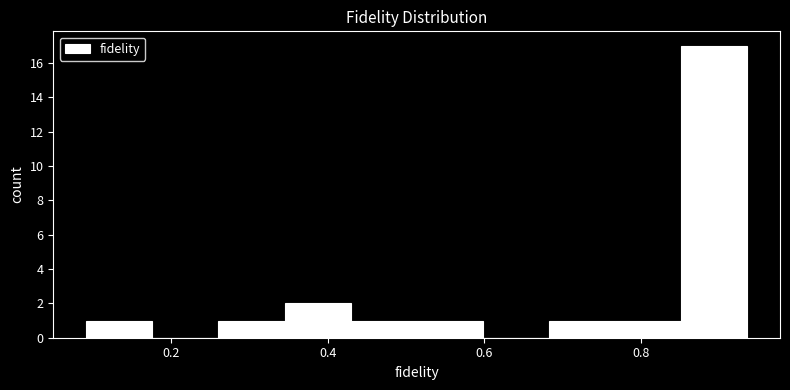

What is the height of the bar covering 0.86 to 0.94 on the x-axis? Neither the bar edges nor the heights are printed on the chart, so give them approximately, as read against the axes.

17